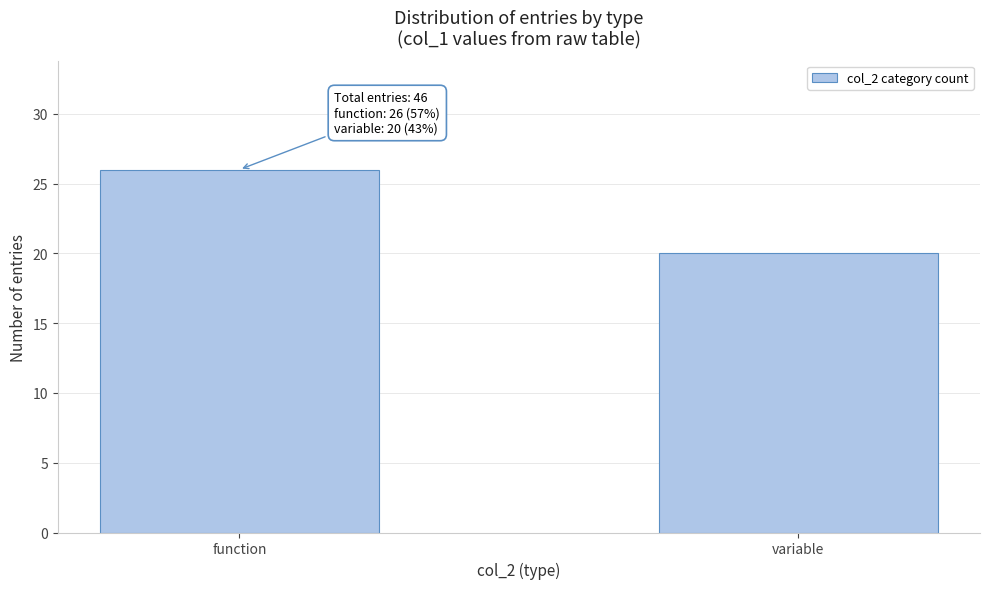

Reading right to left, extract all data points from this chart.

20	26